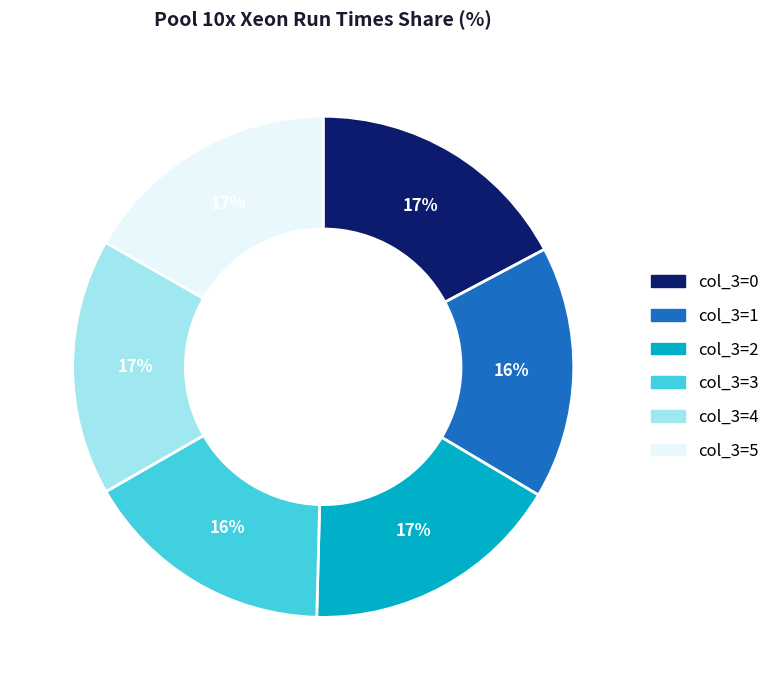

Is it true that col_3=3 is 24% of the pie?

False